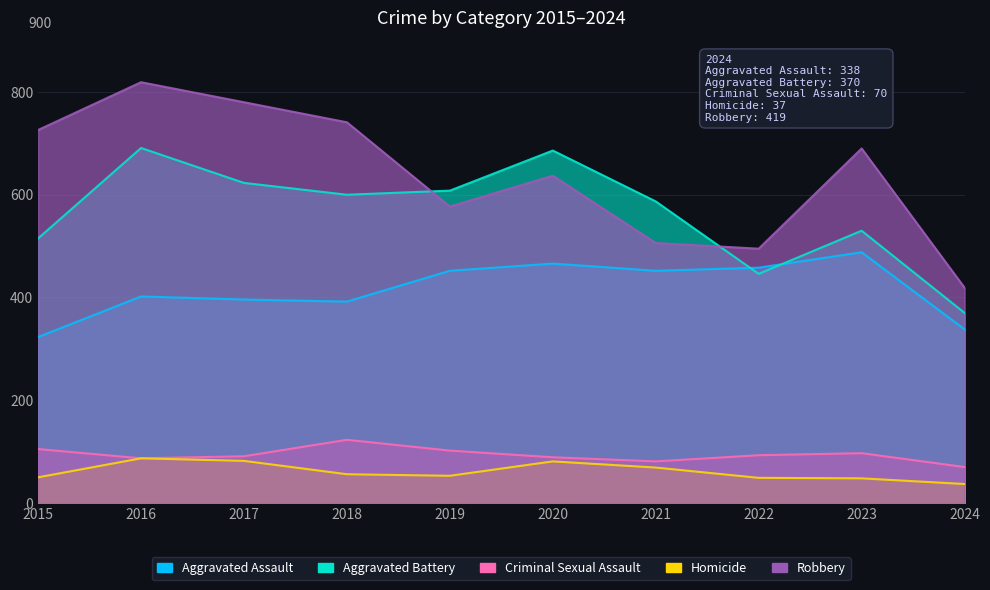

In Aggravated Battery, how many points are lower than both neighbors (excluding endpoints)?

2